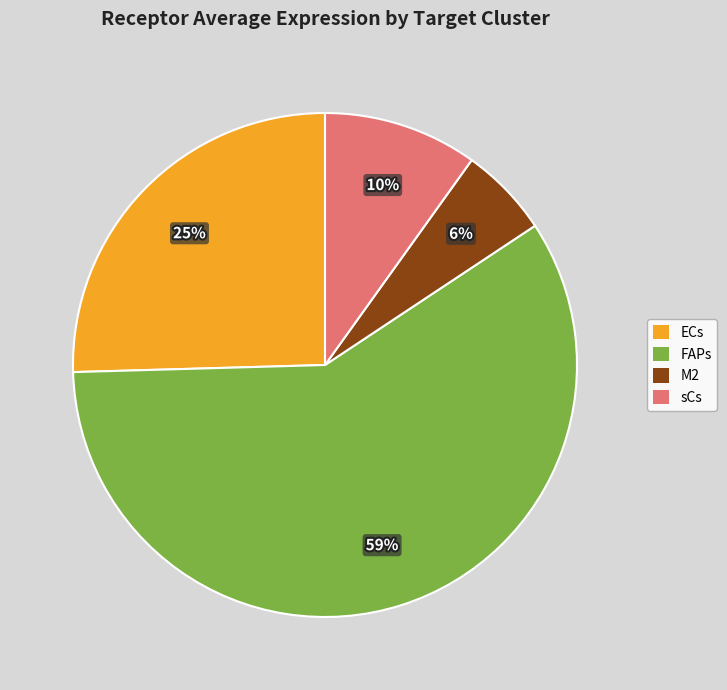

Rank the categories by value from lowest to highest.

M2, sCs, ECs, FAPs